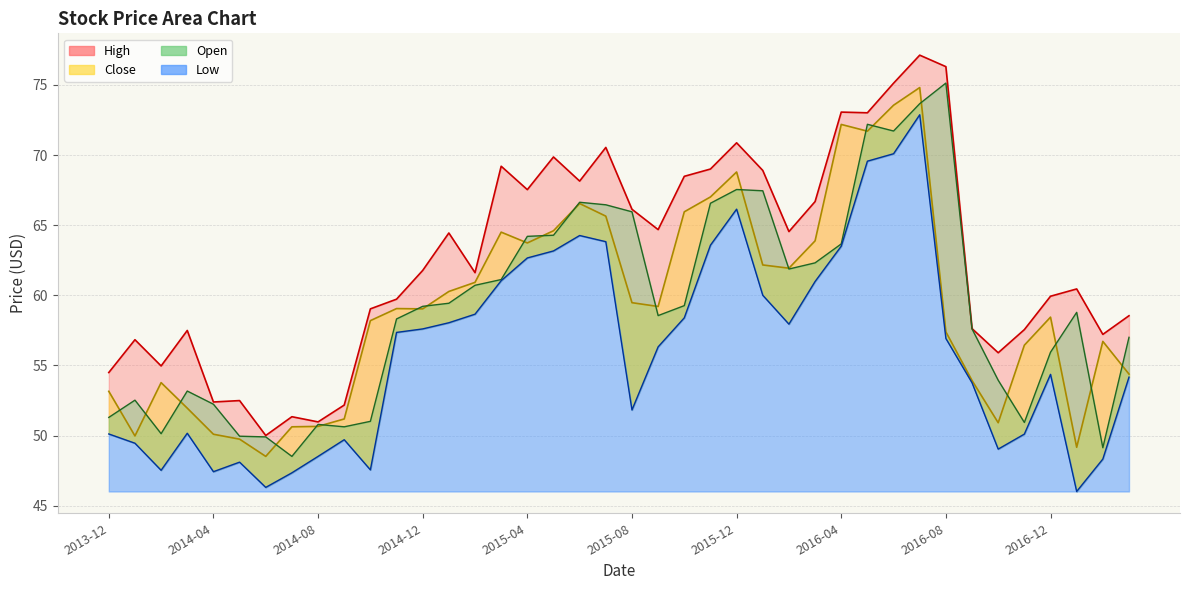

What is the total value across all series at 2015-01?

242.2